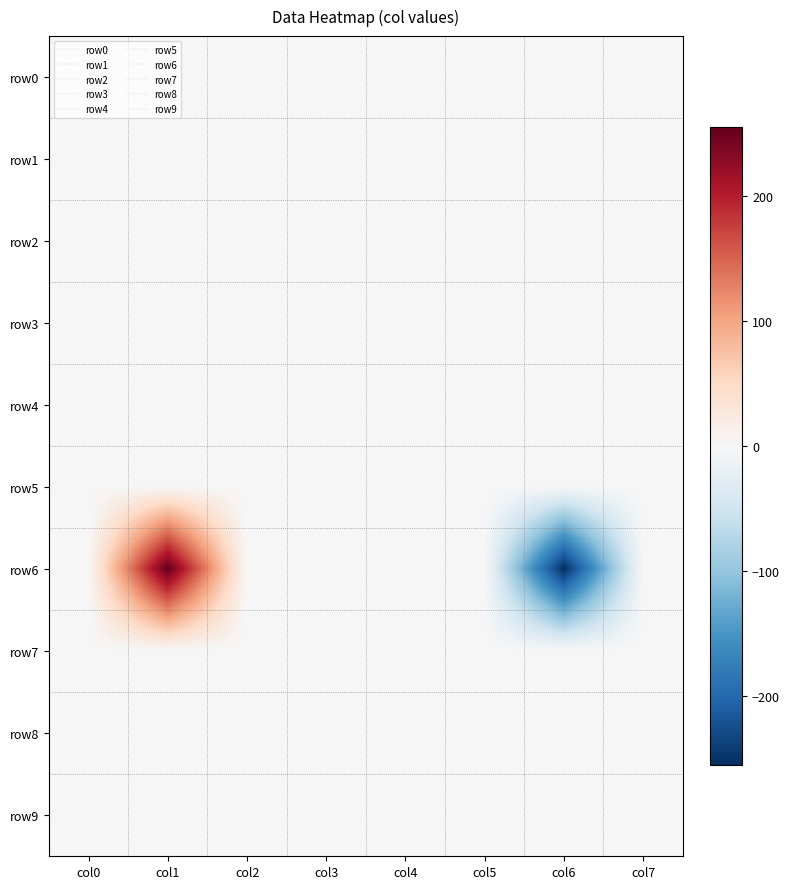

Which series has the largest range (max minus min)?

row6